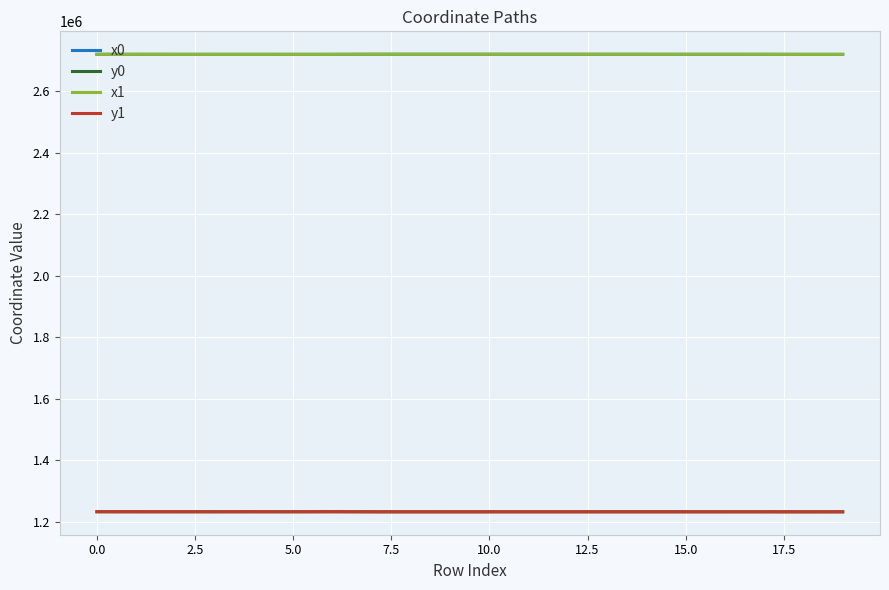

True or false: x0 and y0 cross at least once.

False